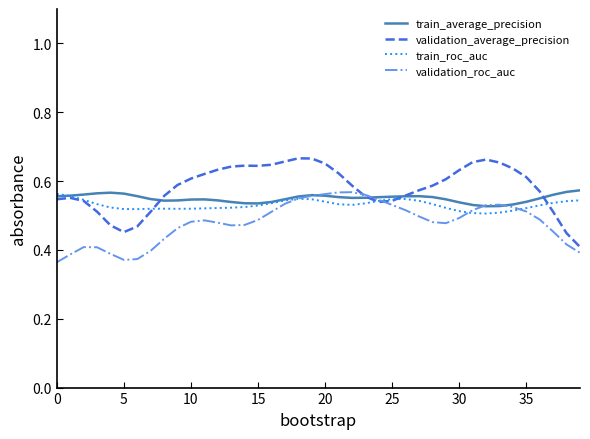

What are all the series names shown in the legend?

train_average_precision, validation_average_precision, train_roc_auc, validation_roc_auc